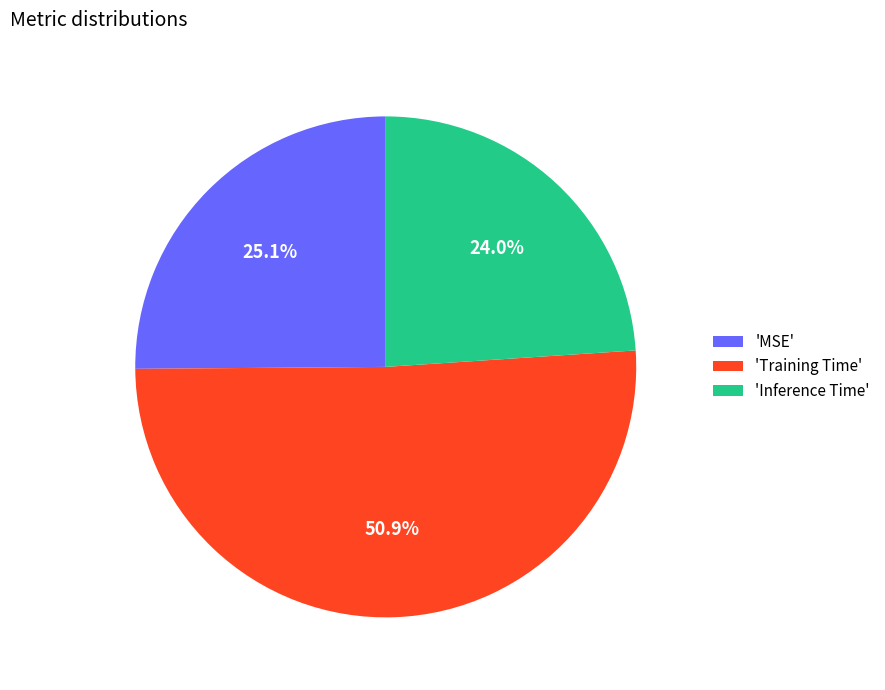

Does 'Inference Time' account for over 50% of the chart?

No